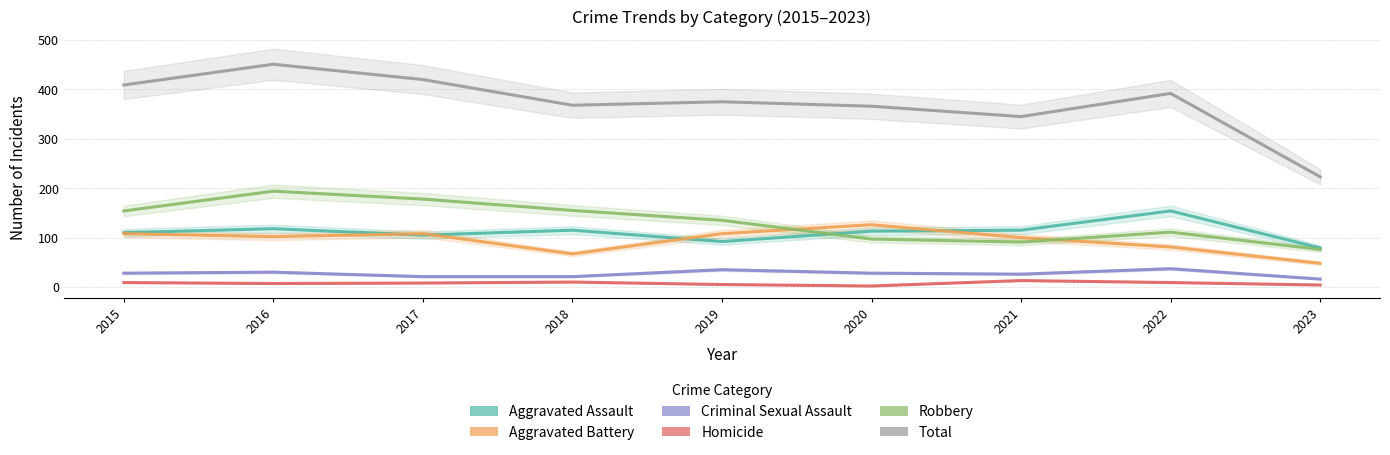

Reading right to left, extract all data points from this chart.

Aggravated Assault: 2023=79	2022=154	2021=115	2020=113	2019=92	2018=115	2017=105	2016=118	2015=110
Aggravated Battery: 2023=48	2022=81	2021=100	2020=126	2019=108	2018=67	2017=108	2016=102	2015=108
Criminal Sexual Assault: 2023=16	2022=37	2021=26	2020=28	2019=35	2018=21	2017=21	2016=30	2015=28
Homicide: 2023=4	2022=9	2021=13	2020=2	2019=5	2018=10	2017=8	2016=7	2015=9
Robbery: 2023=76	2022=111	2021=91	2020=97	2019=135	2018=155	2017=178	2016=194	2015=154
Total: 2023=223	2022=392	2021=345	2020=366	2019=375	2018=368	2017=420	2016=451	2015=409